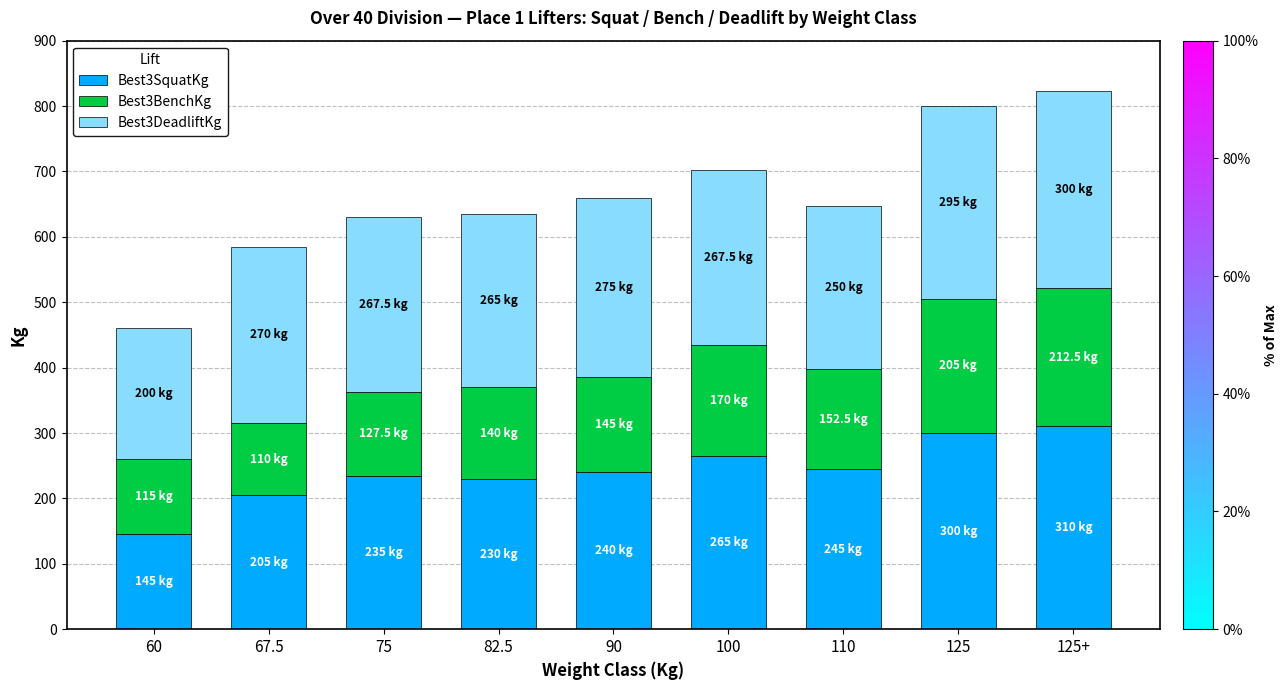

At which label is Best3SquatKg closest to 227?

82.5